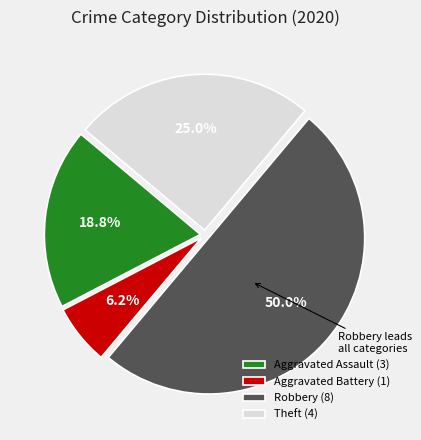

Count the number of slices in the pie.

4